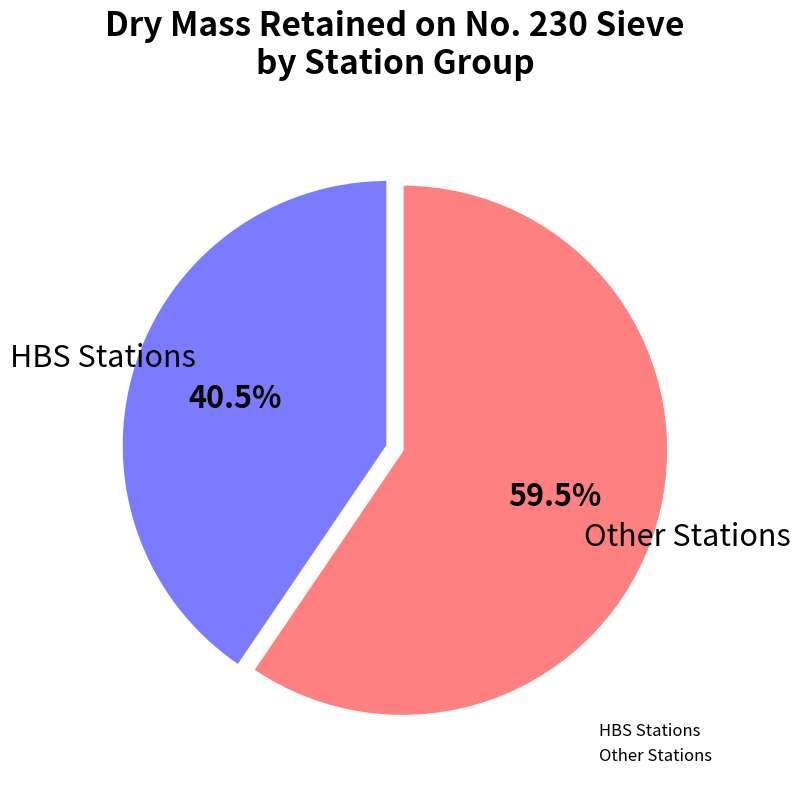

Is there a majority slice in this chart?

Yes